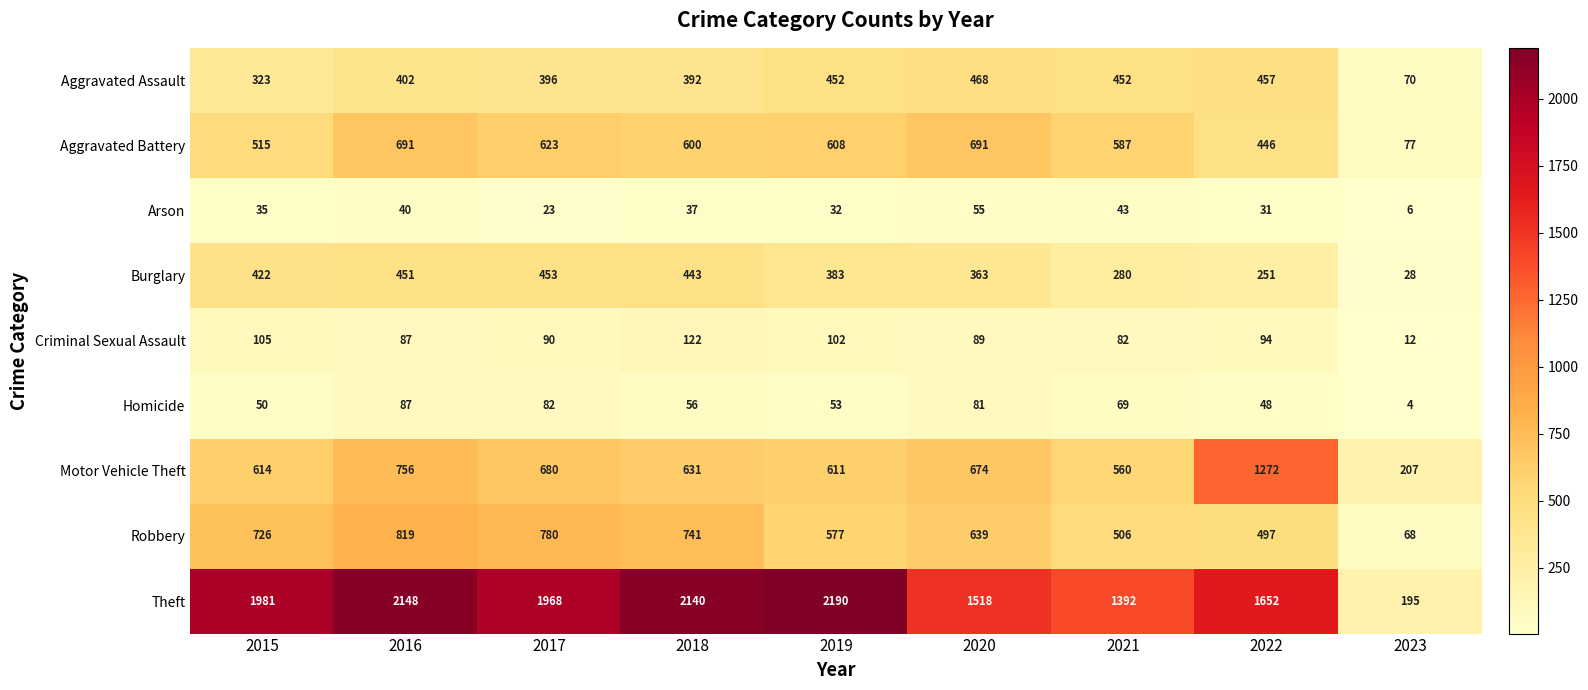

List the series in order of their peak value, lowest first.

Arson, Homicide, Criminal Sexual Assault, Burglary, Aggravated Assault, Aggravated Battery, Robbery, Motor Vehicle Theft, Theft